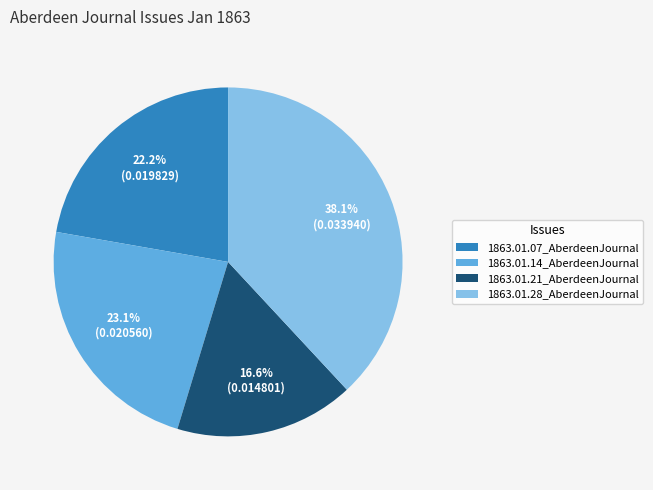

Count the number of slices in the pie.

4